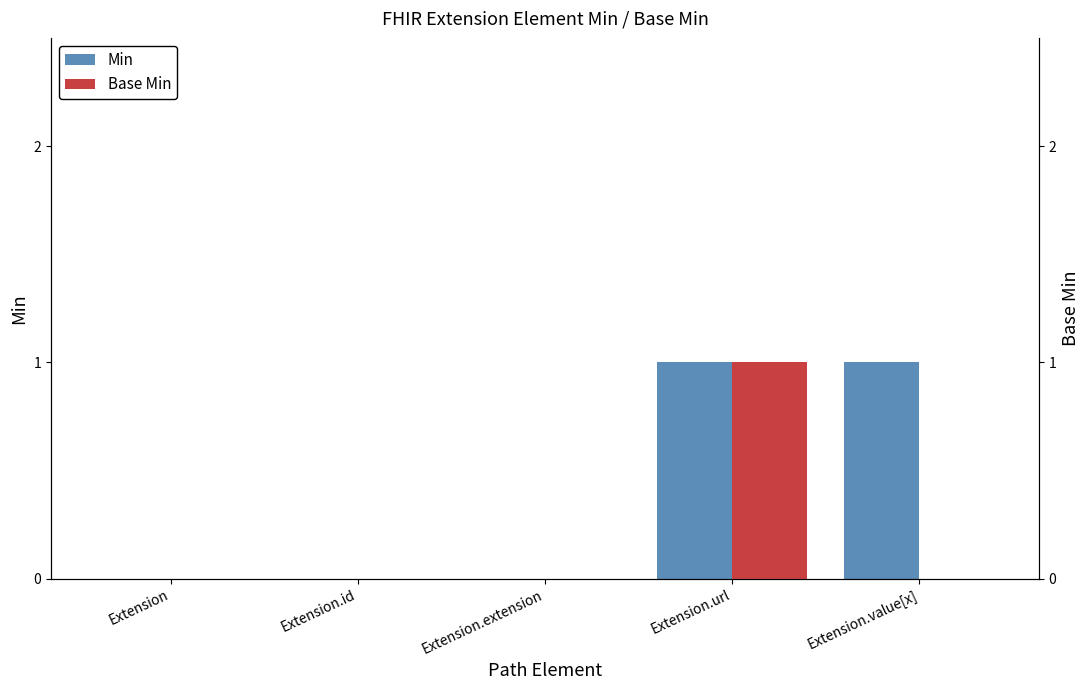

Where is Min nearest to the value 0?

Extension